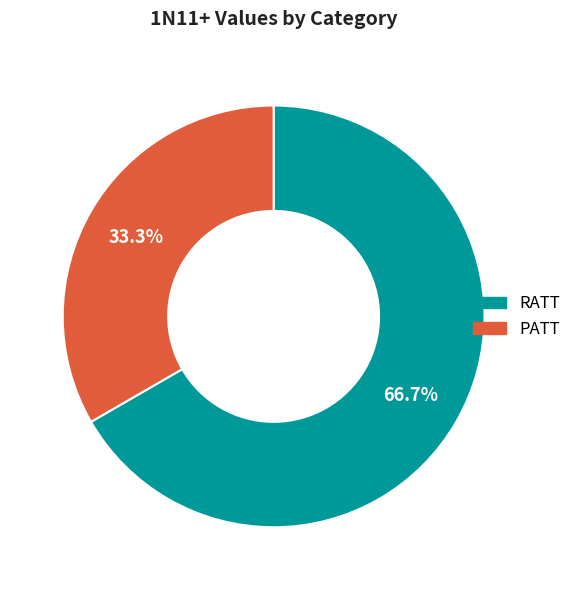

What percentage is the RATT slice, to the nearest percent?

67%